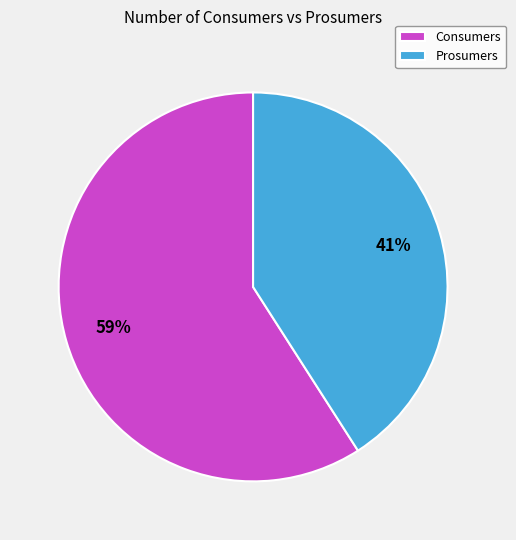

How many segments does this pie chart have?

2